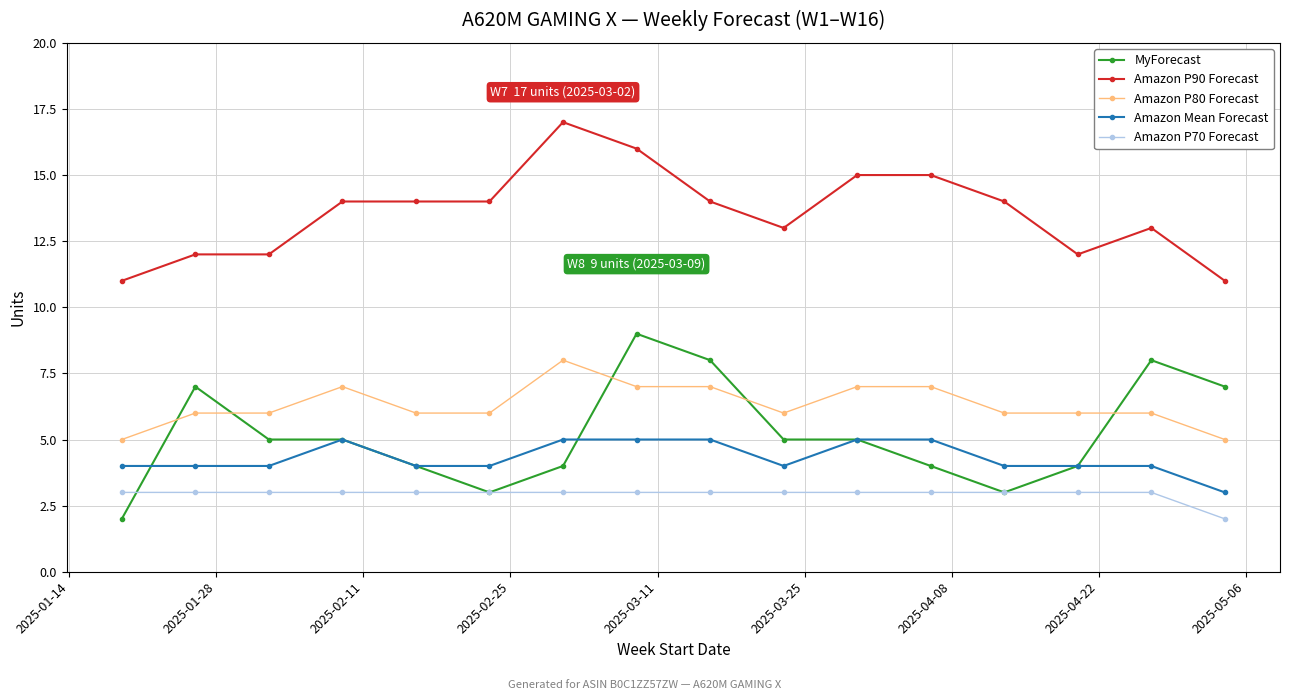

True or false: Amazon Mean Forecast has more than 0 points higher than both neighbors.

True